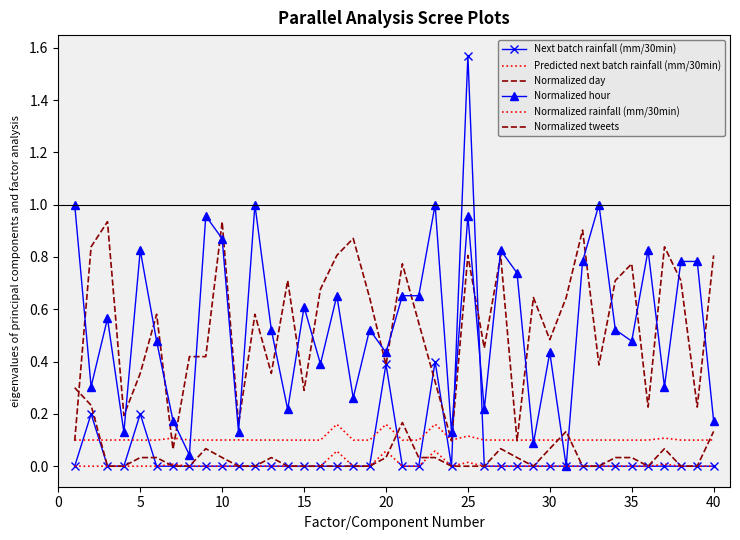

What is the greatest value displayed?

1.6